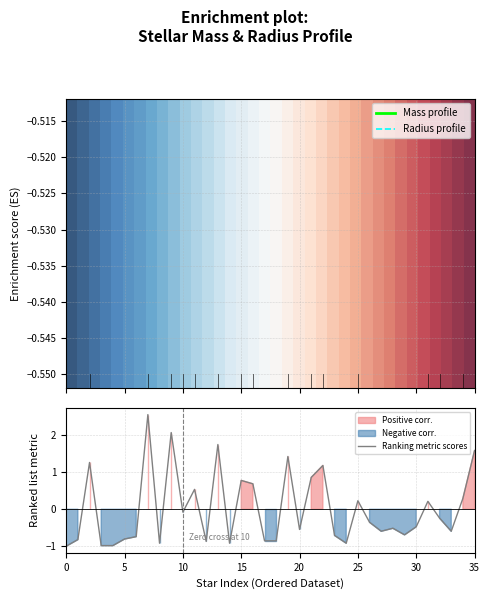

What is the lowest value of the Ranking metric scores series?

-1.0